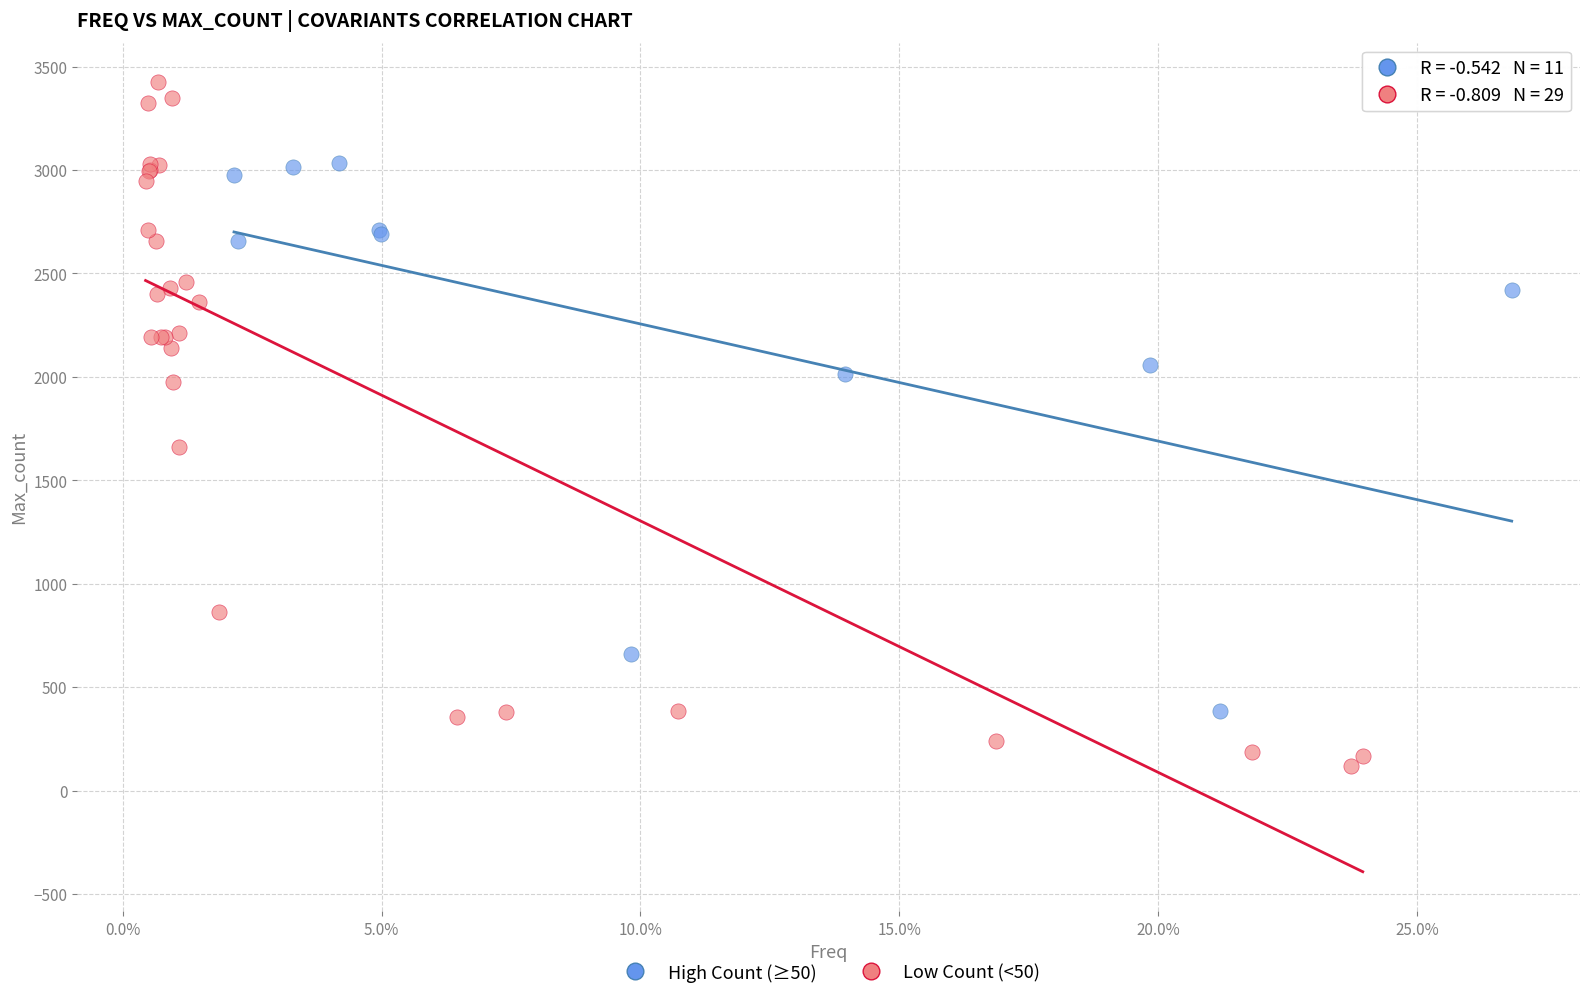

Which series reaches the minimum Y coordinate?

Low Count (<50)